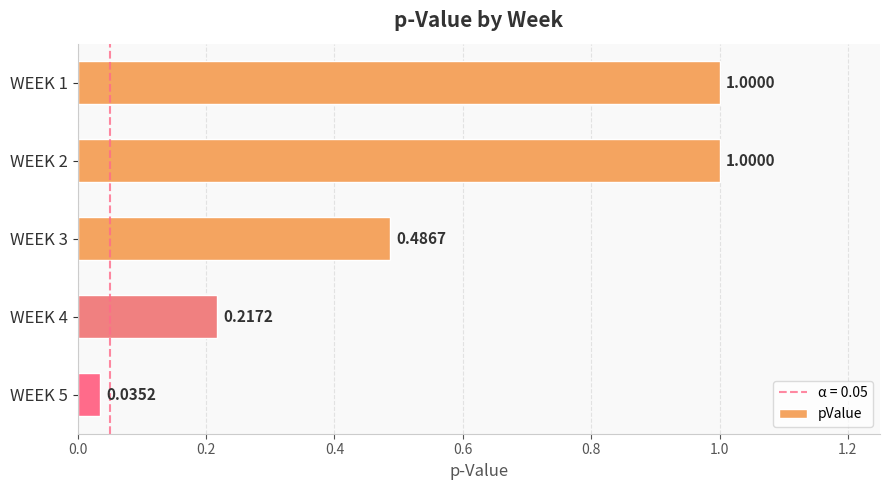

What is the sum of all values?

2.7